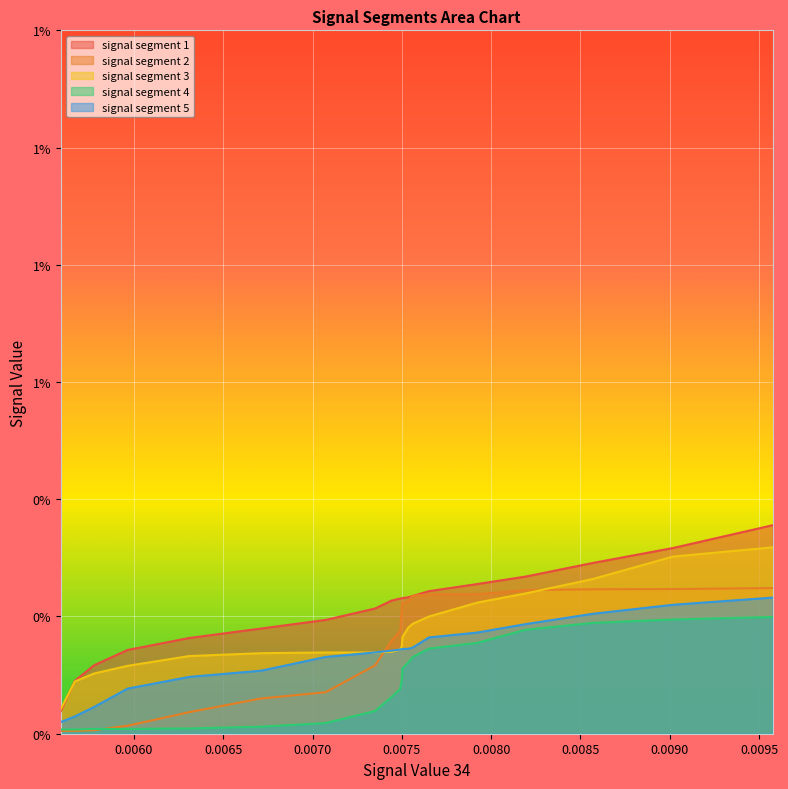

Which series has the largest total across all categories?

signal segment 1